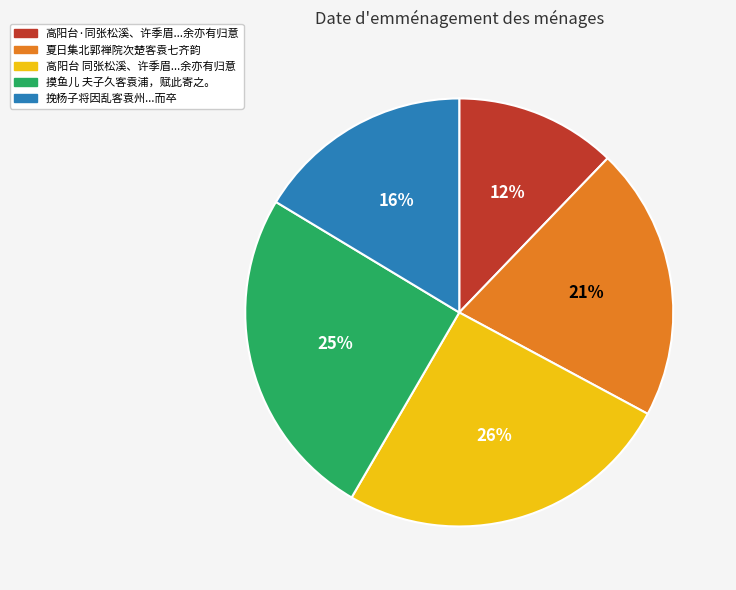

How many segments does this pie chart have?

5